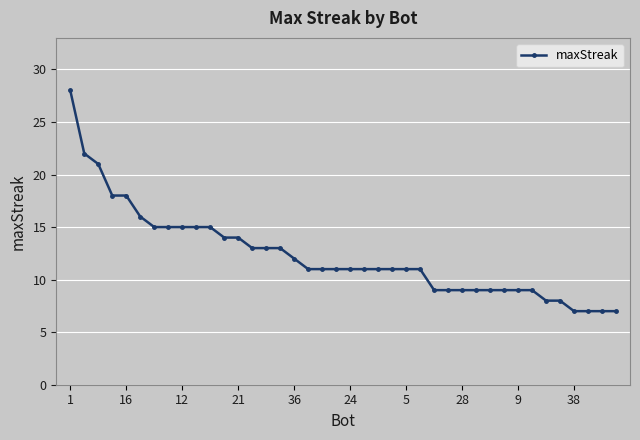

What is the value of the 32nd point from the left?

9